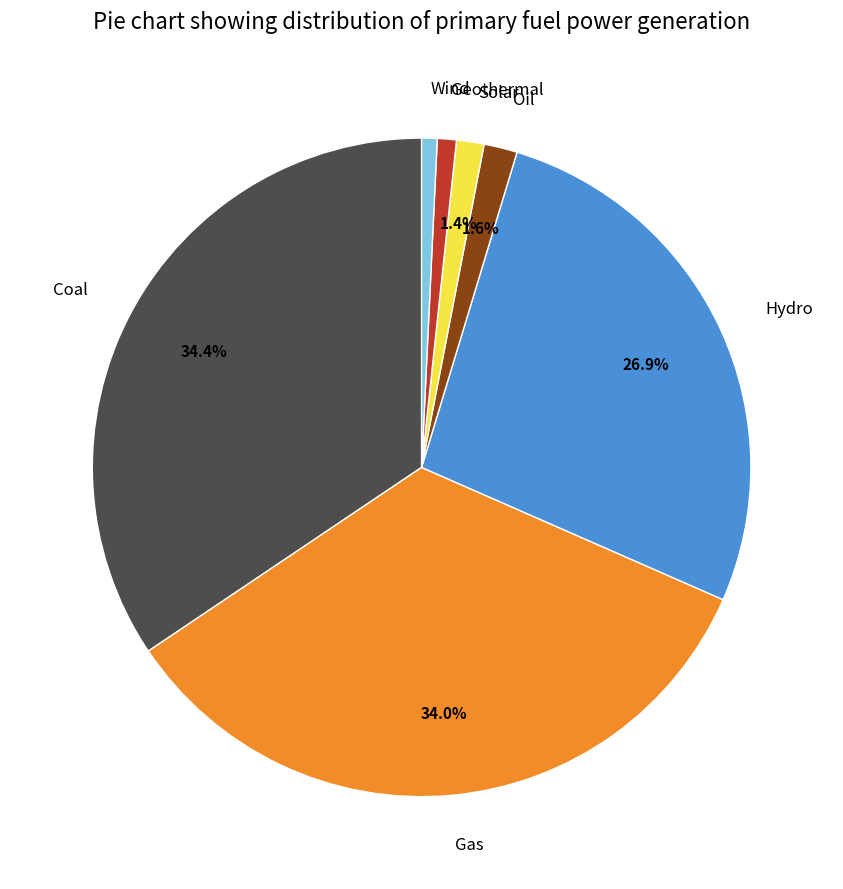

How much of the chart is everything except Gas?

66.0%